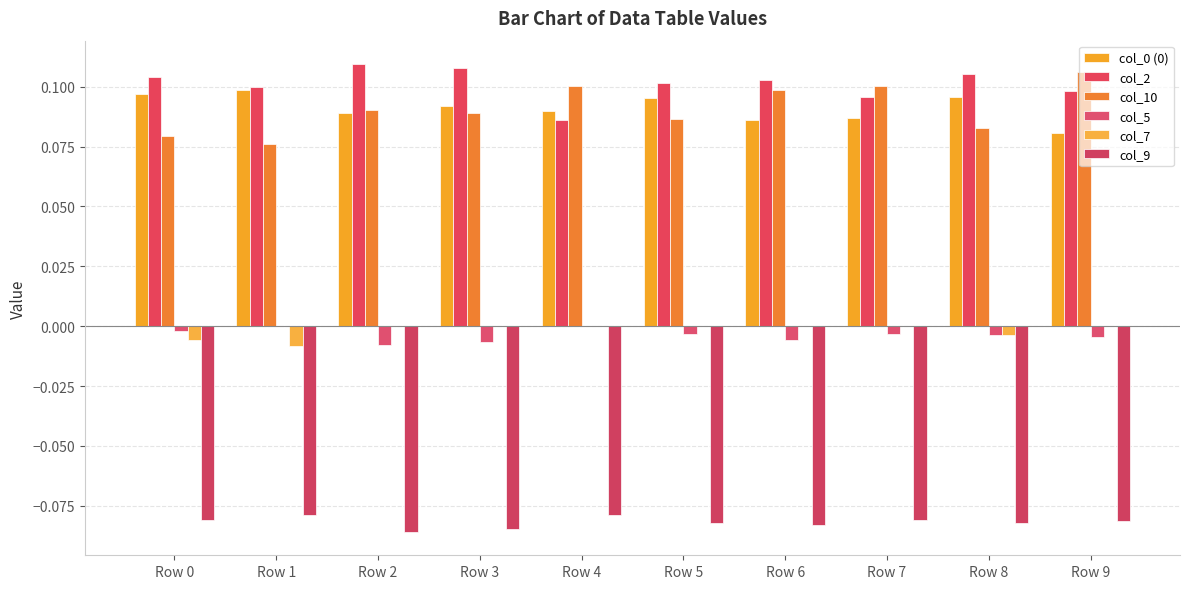

The value of col_2 at Row 8 is 0.1. True or false?

True